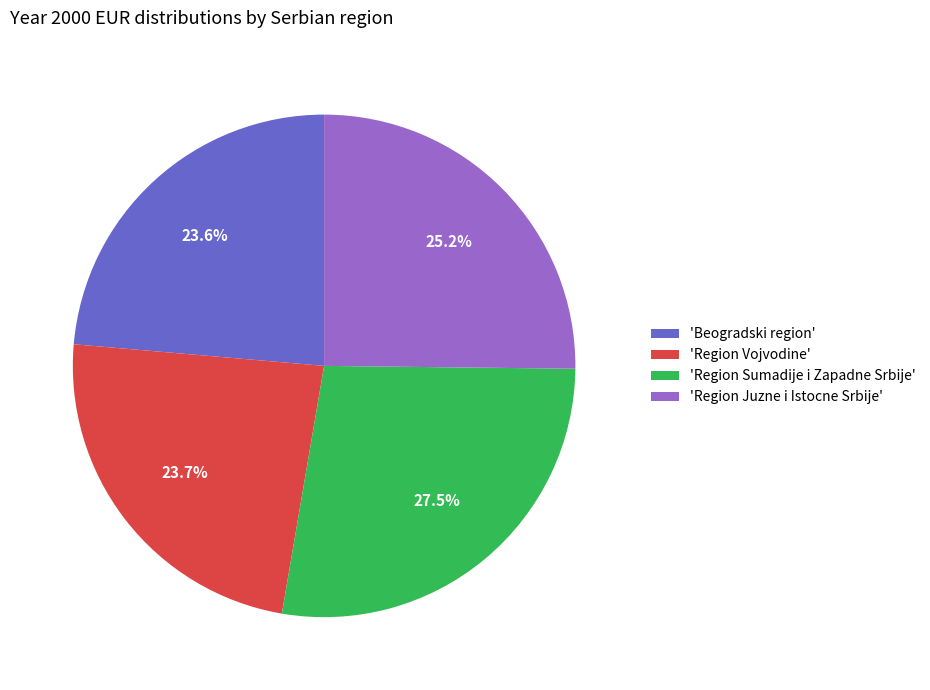

Is there a majority slice in this chart?

No